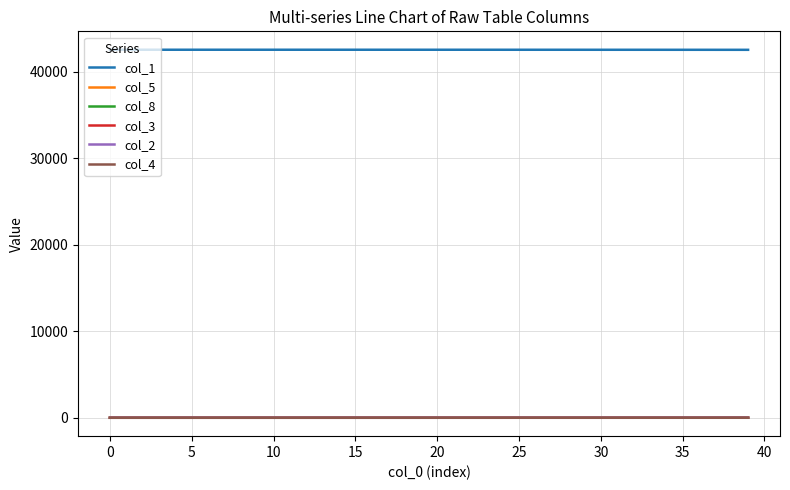

What is the greatest value displayed?

42528.0